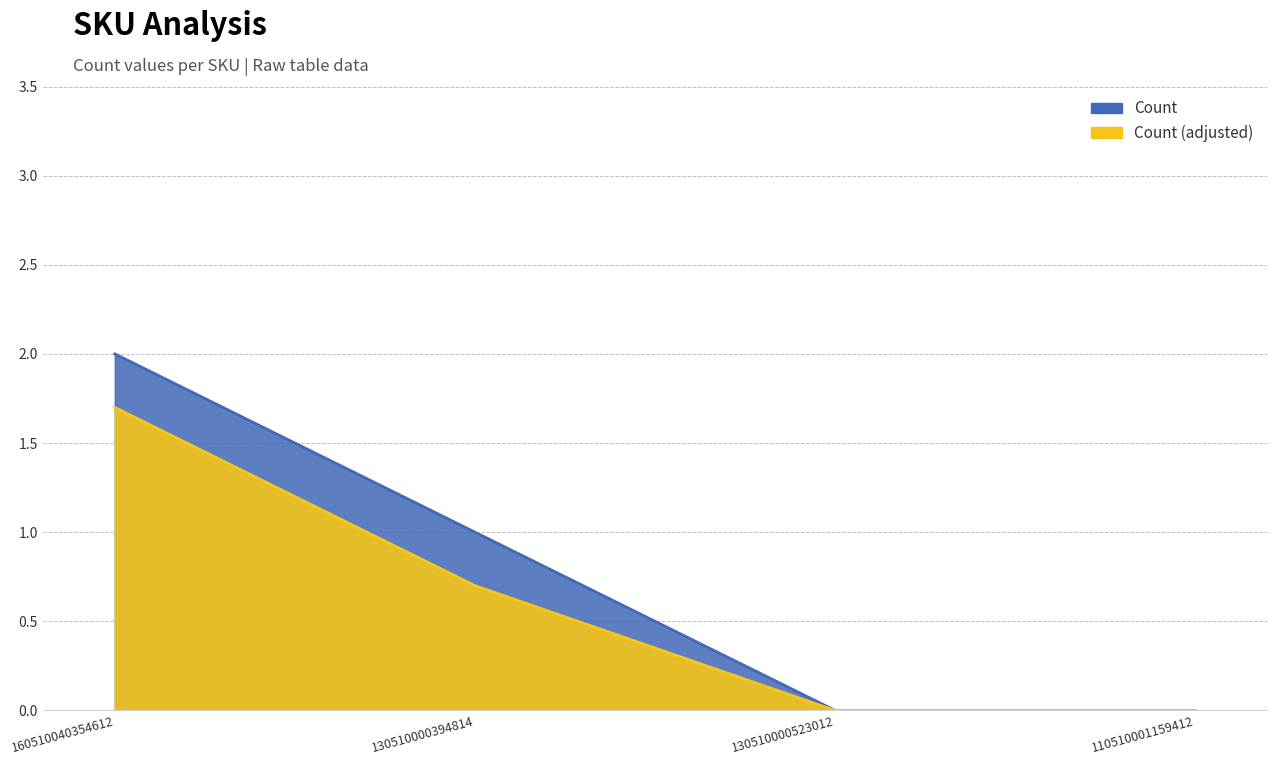

How many values are above zero?

2